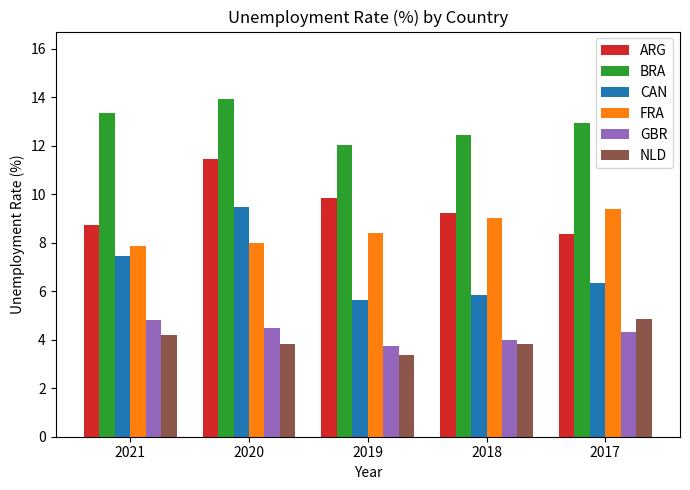

What is the smallest value displayed?

3.4